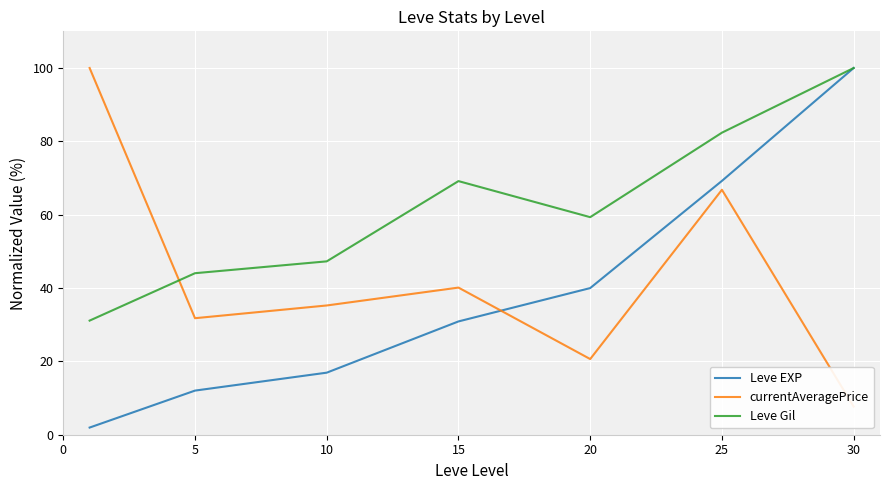

True or false: Leve Gil has a value of 100.0 at 30.

True